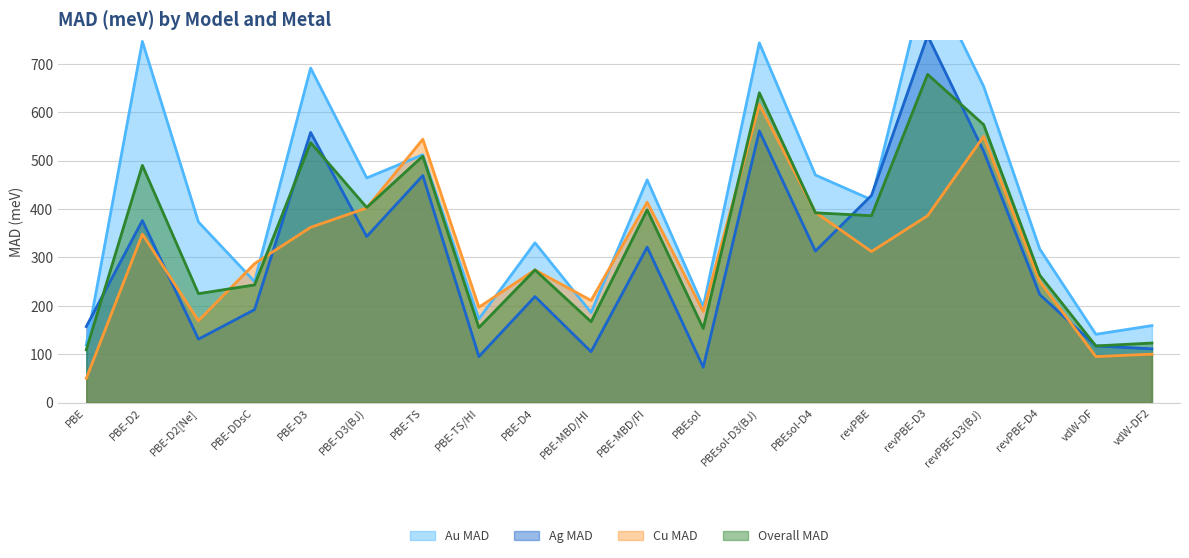

The value of Au MAD at PBEsol is 49. True or false?

False